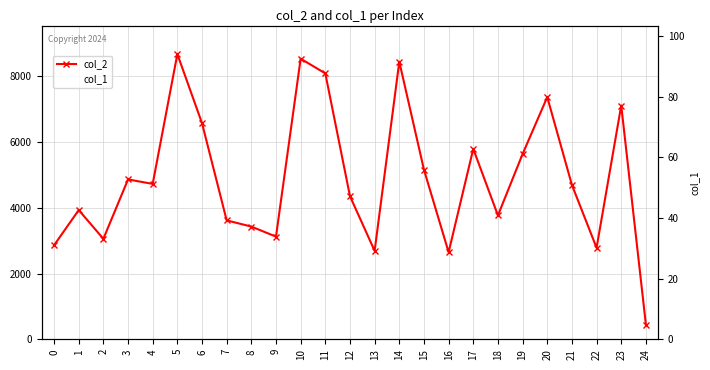

What is the value of the col_2 point at the 2nd from the left?

3931